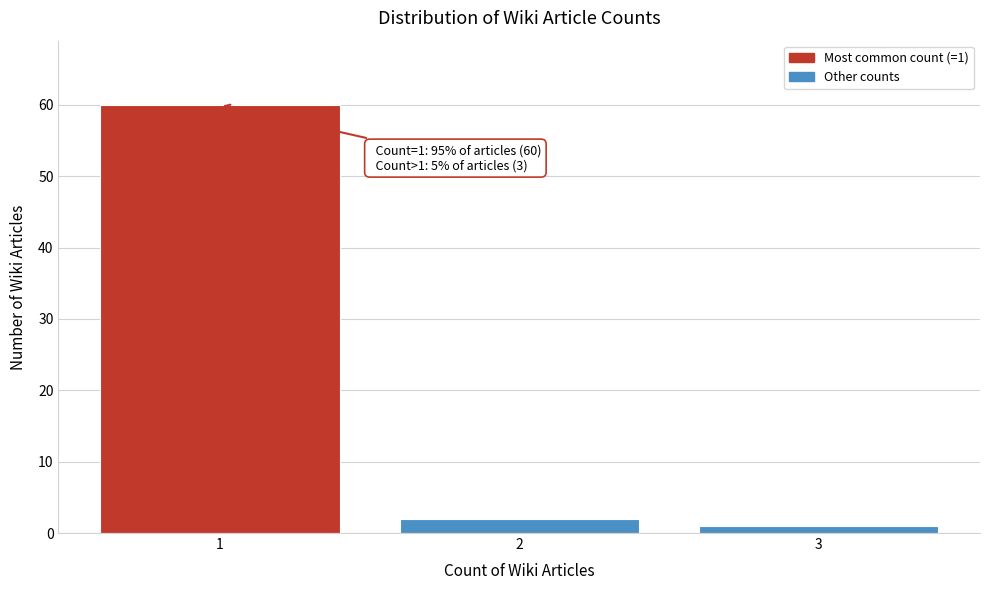

Reading left to right, transcribe all the data shown in this chart.

1=60	2=2	3=1